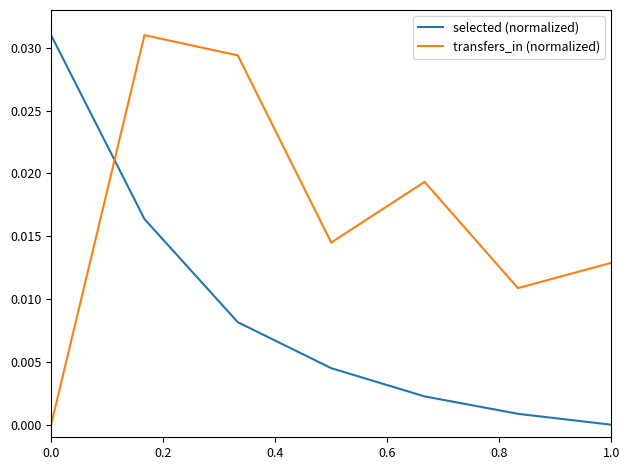

List the series in order of their overall mean, highest first.

transfers_in (normalized), selected (normalized)